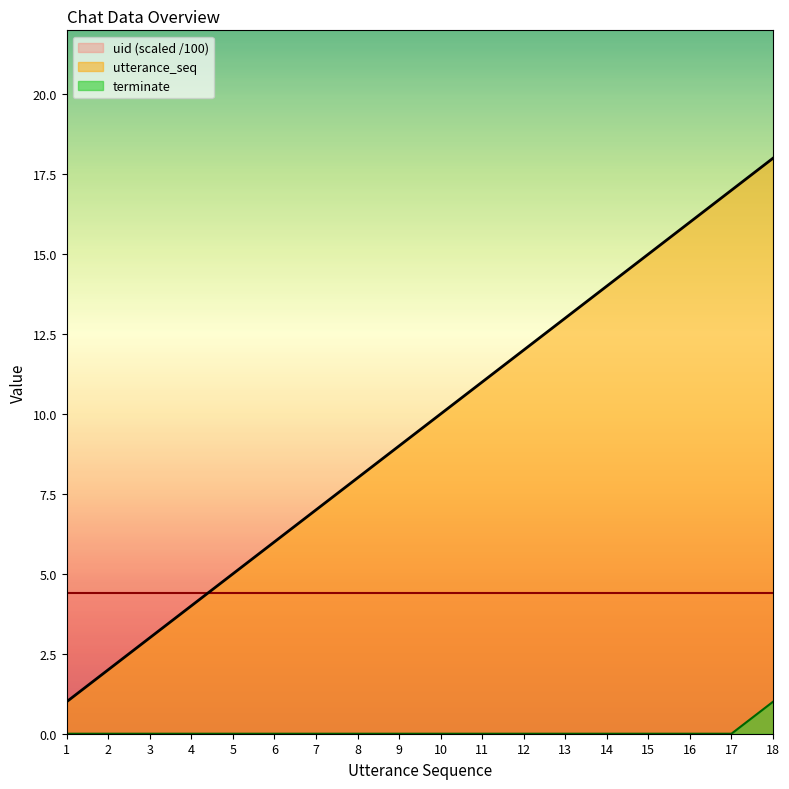

What is the sum of all terminate values?

1.0